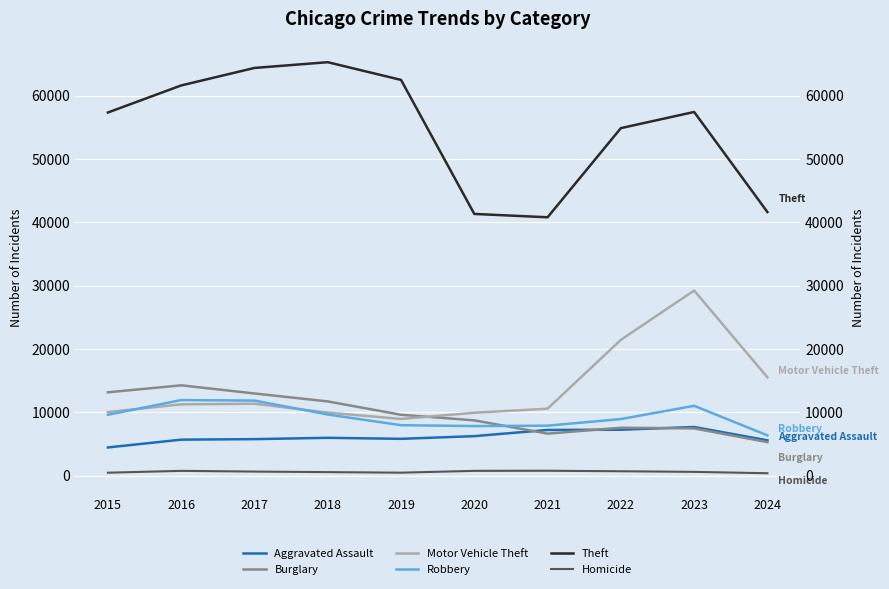

Reading right to left, extract all data points from this chart.

Aggravated Assault: 2024=5608	2023=7710	2022=7280	2021=7242	2020=6265	2019=5841	2018=6002	2017=5793	2016=5713	2015=4480
Burglary: 2024=5322	2023=7484	2022=7593	2021=6662	2020=8758	2019=9638	2018=11747	2017=13001	2016=14289	2015=13184
Motor Vehicle Theft: 2024=15548	2023=29250	2022=21463	2021=10604	2020=9959	2019=8977	2018=9985	2017=11380	2016=11285	2015=10068
Robbery: 2024=6389	2023=11053	2022=8963	2021=7920	2020=7855	2019=7995	2018=9681	2017=11880	2016=11960	2015=9638
Theft: 2024=41638	2023=57437	2022=54883	2021=40813	2020=41340	2019=62495	2018=65290	2017=64386	2016=61623	2015=57351
Homicide: 2024=411	2023=626	2022=724	2021=804	2020=787	2019=499	2018=588	2017=672	2016=786	2015=496